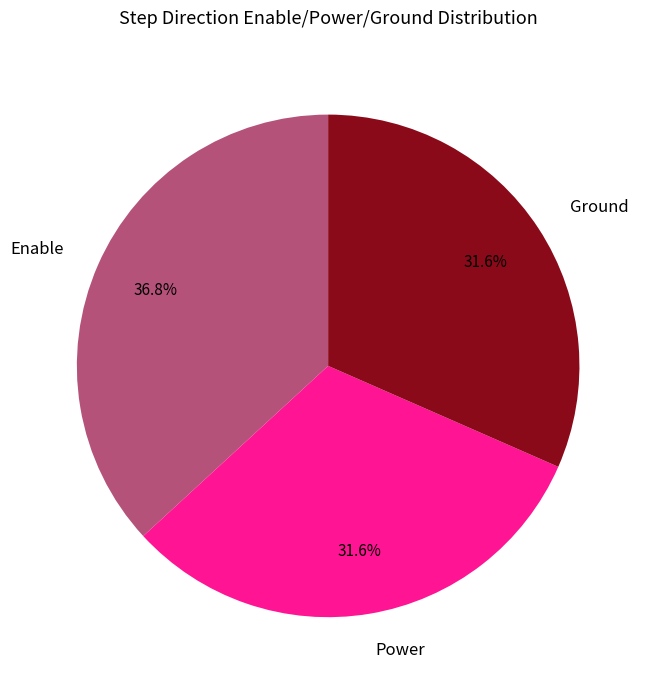

What percentage is the Enable slice, to the nearest percent?

37%